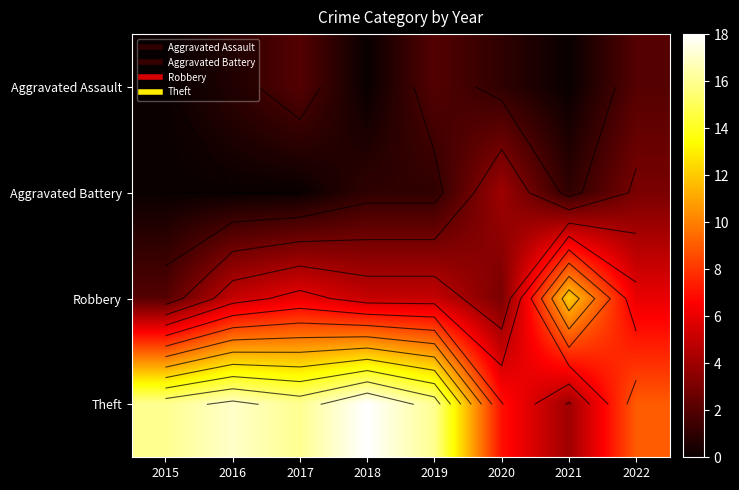

Which category has the lowest value across all series?

2015